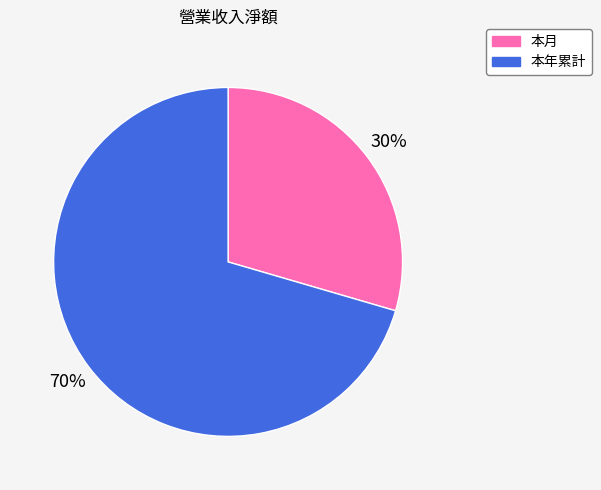

Which category has the smallest portion of the pie?

本月